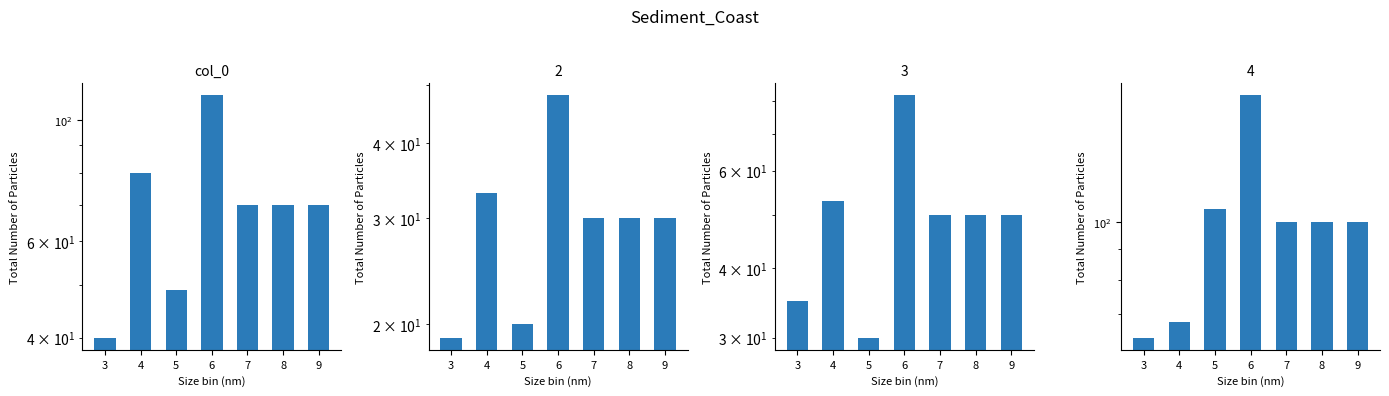

Where is the data nearest to the value 75?

4